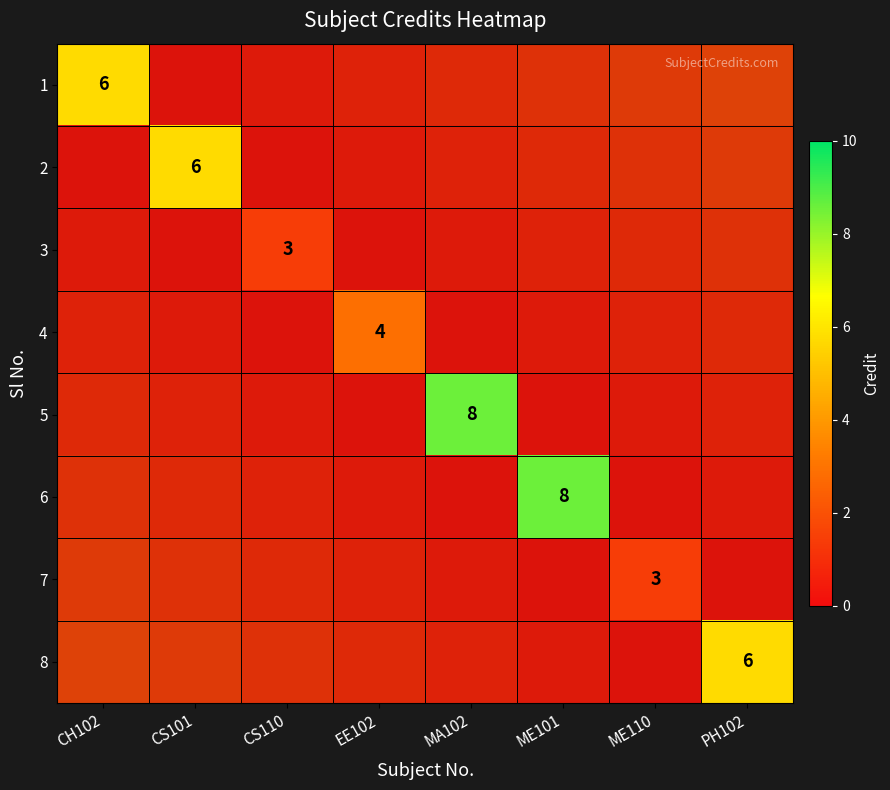

Is the value of 3 at CS110 greater than the value of 2 at CH102?

No